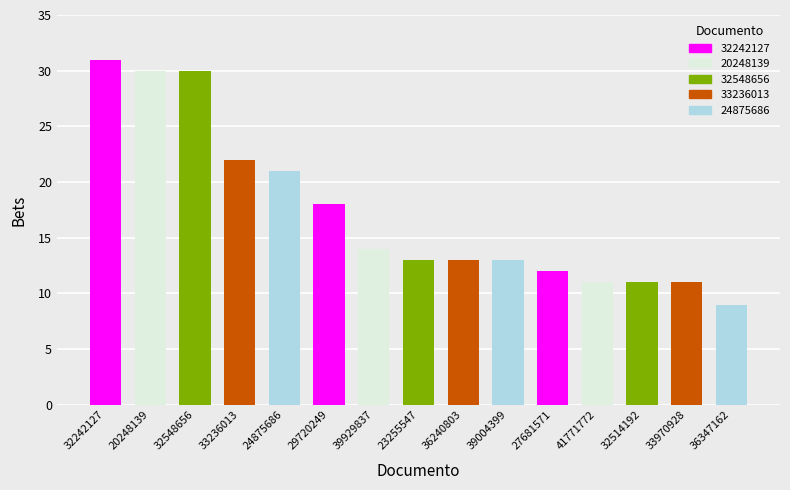

The chart shows a value of 30 at 20248139. True or false?

True